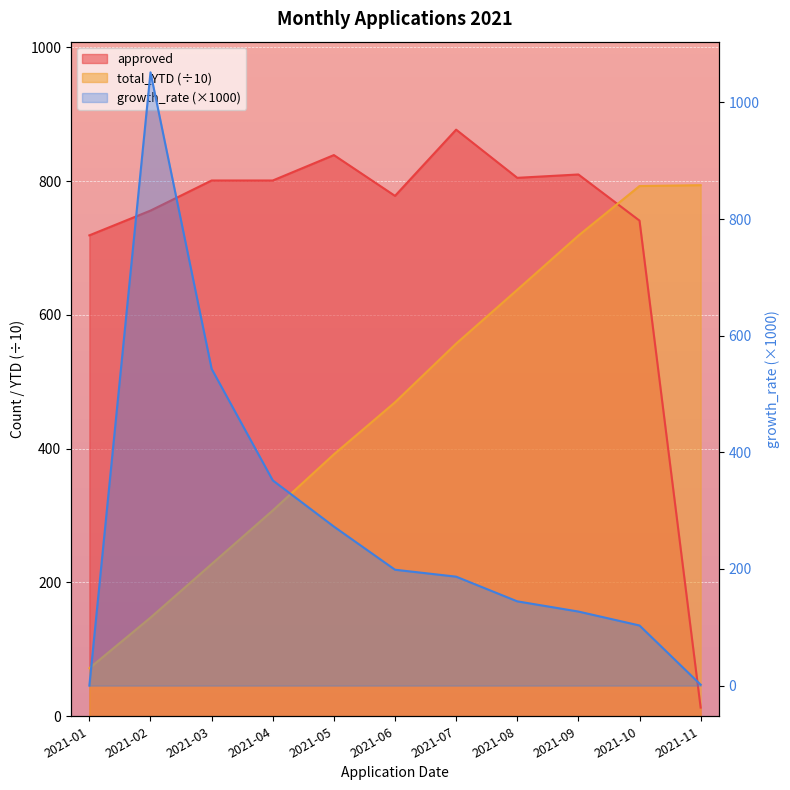

Reading left to right, extract all data points from this chart.

approved: 719.0	756.0	801.0	801.0	839.0	778.0	877.0	805.0	810.0	741.0	13.0
total_YTD: 71.9	147.5	227.6	307.7	391.6	469.4	557.1	637.6	718.6	792.7	794.0
growth_rate: 0.0	1051.5	543.1	351.9	272.7	198.7	186.8	144.5	127.0	103.1	1.6